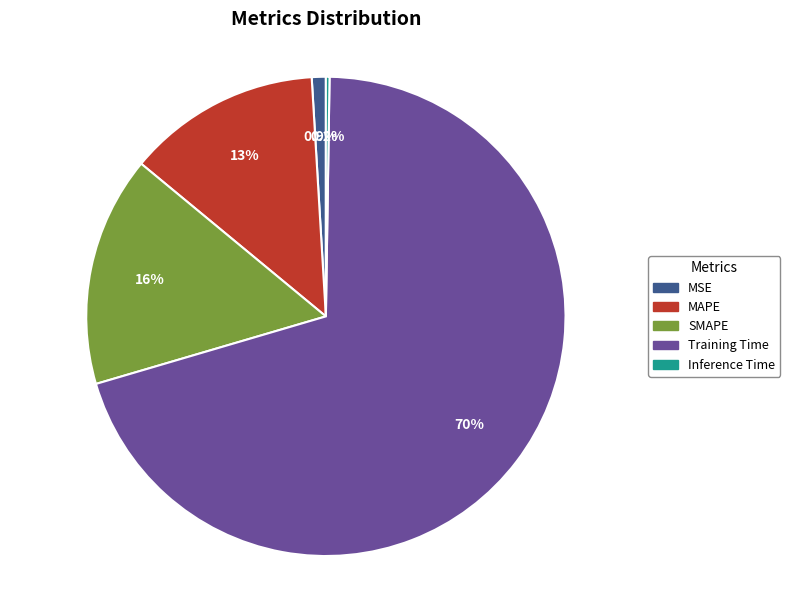

What is the largest slice in the pie chart?

Training Time